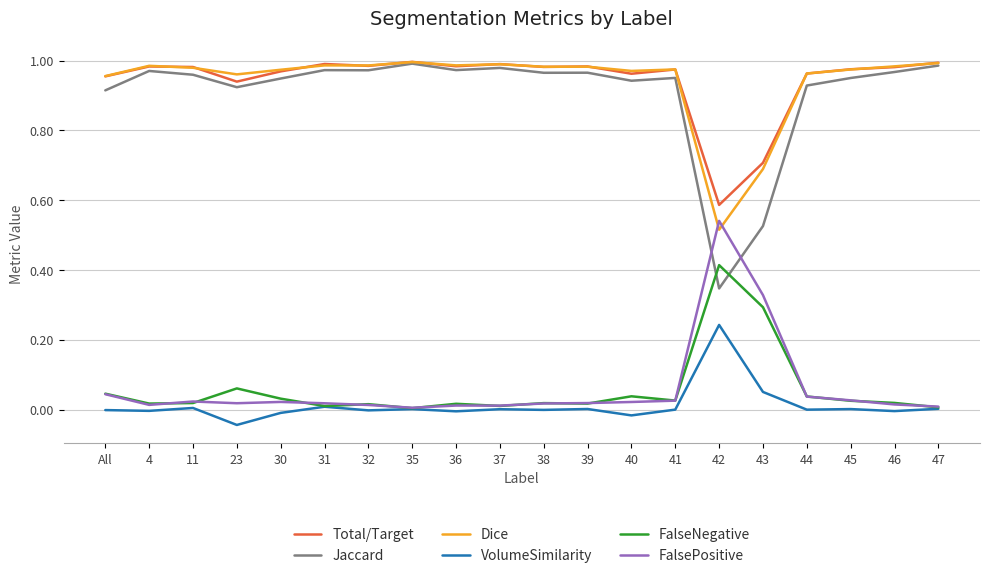

Which category has the lowest value across all series?

23